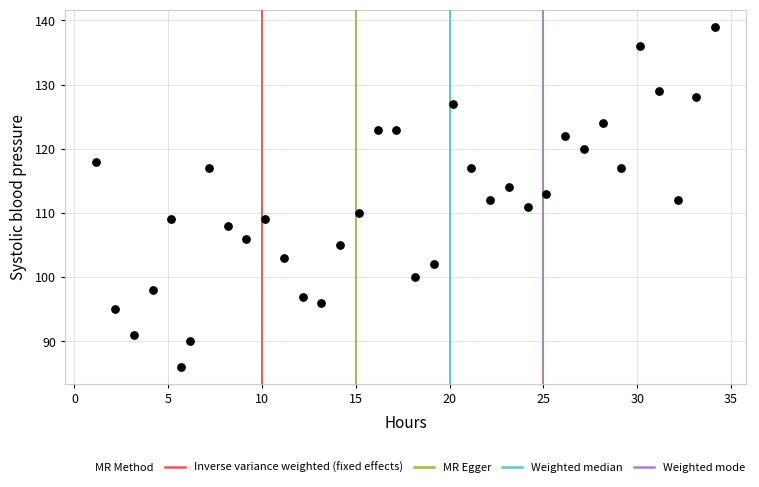

What is the range of Y values (max minus min)?

53